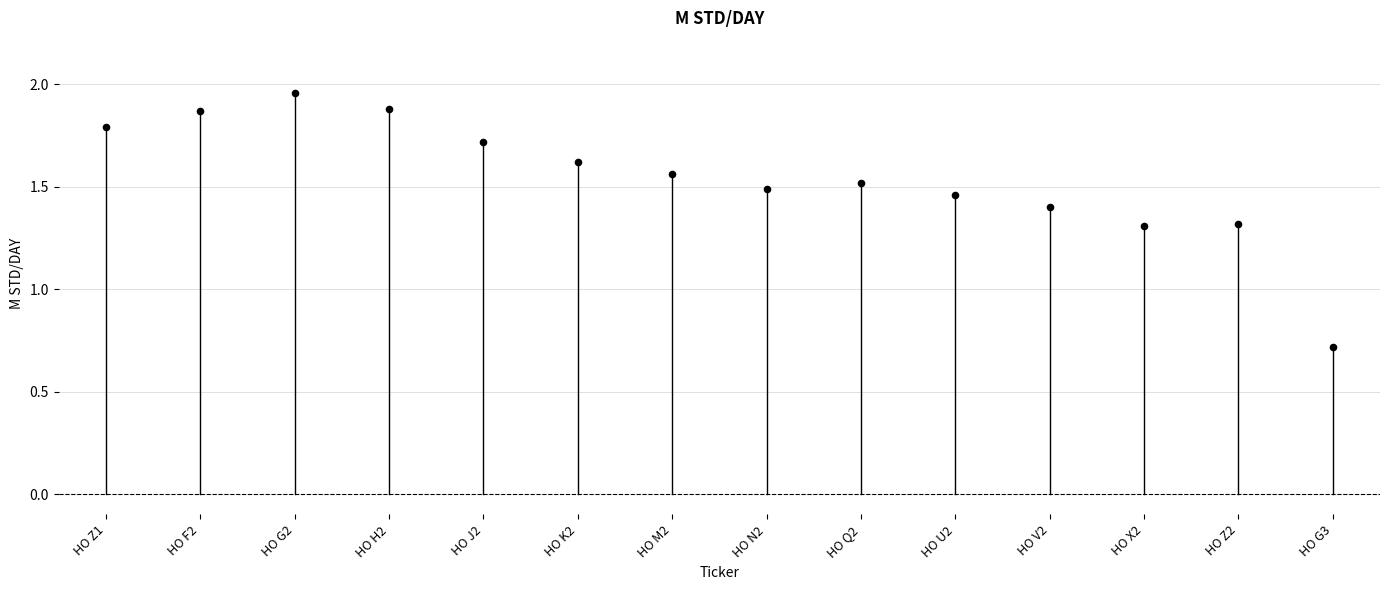

What Y value in the scatter plot is closest to 1?

0.7